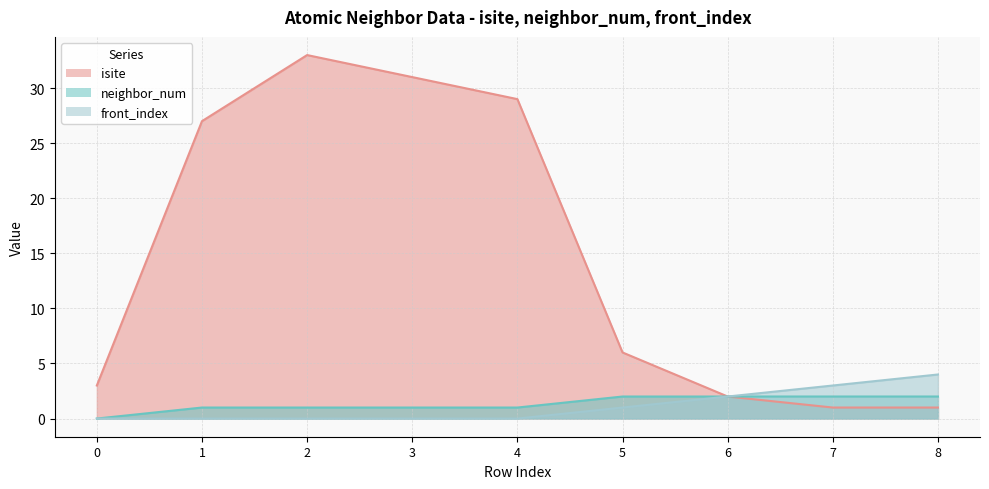

Where does the isite series first go above 6?

1